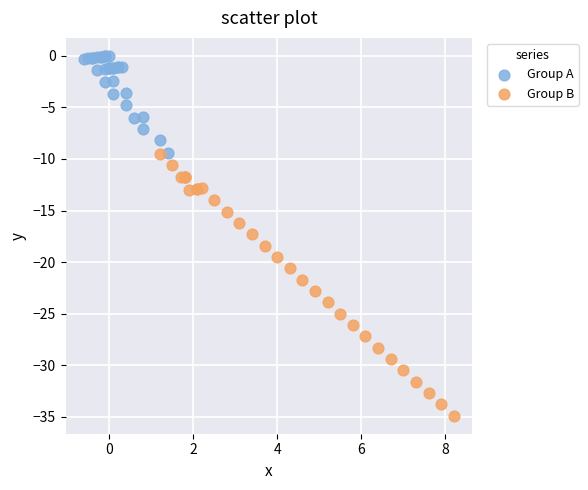

Which series contains the lowest Y value?

Group B